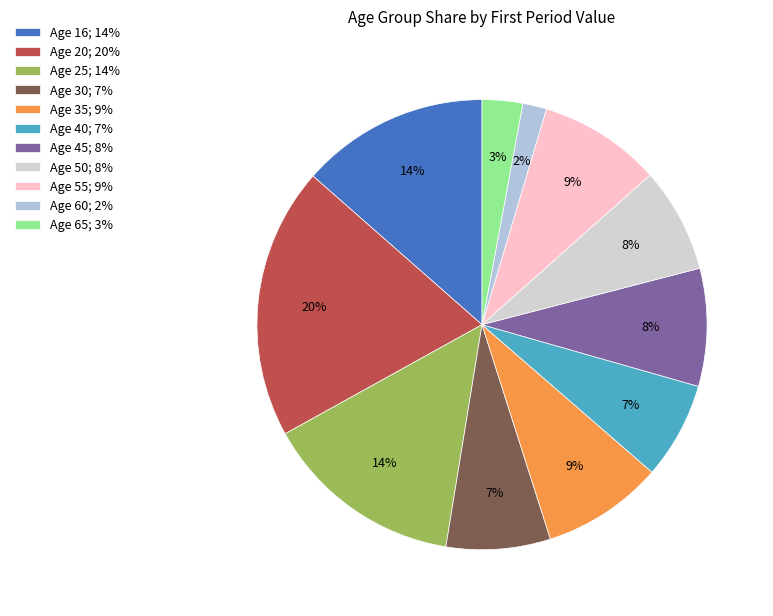

What is the smallest slice in the pie chart?

Age 60; 2%